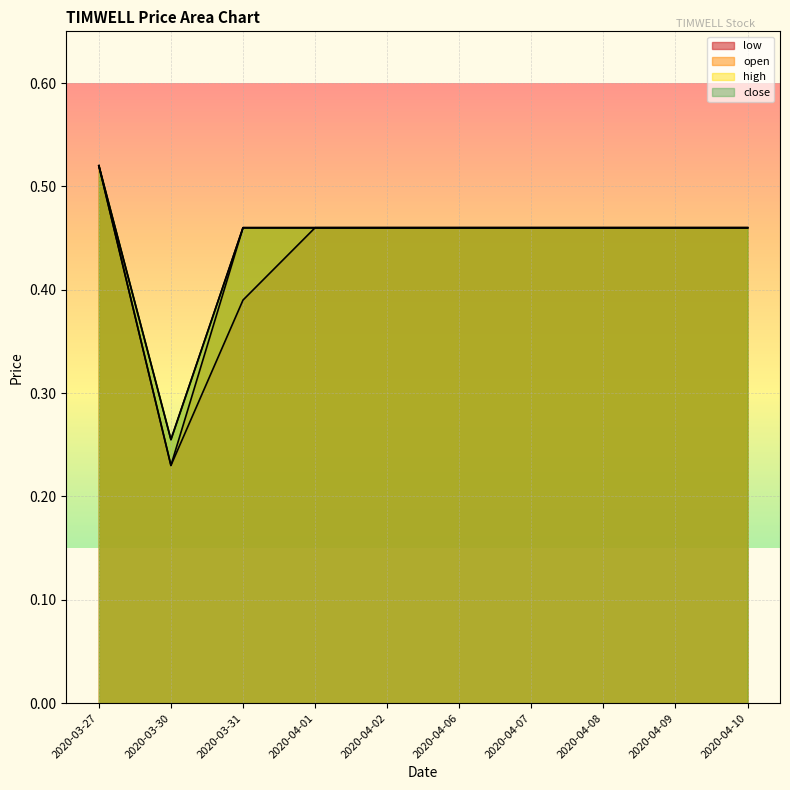

How many categories are shown in the chart?

10